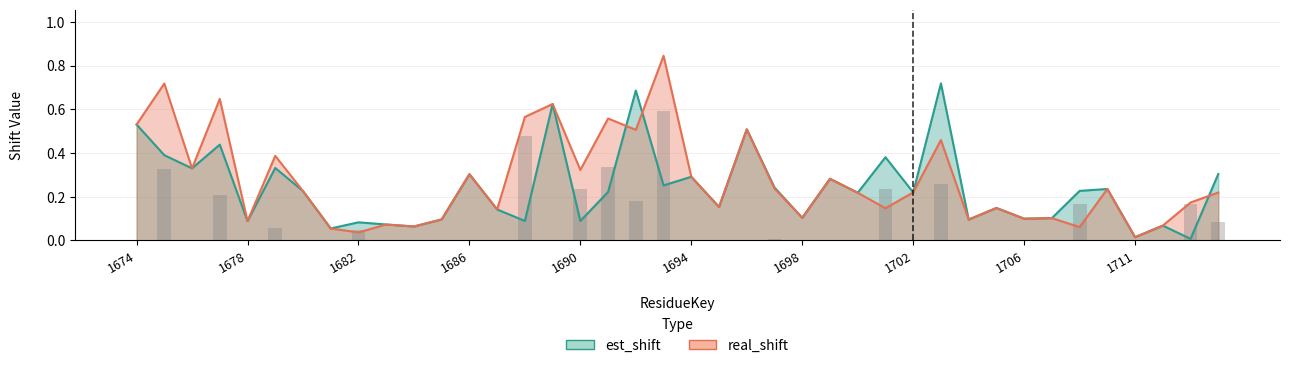

What is the total value across all series at 1678?

0.2